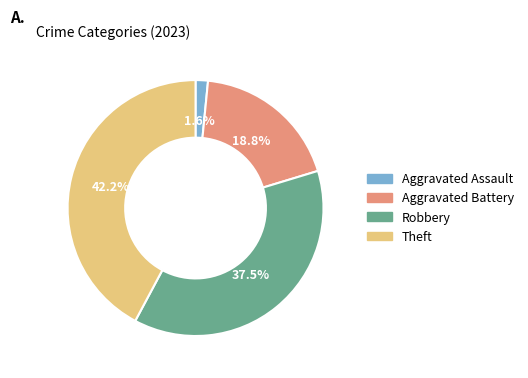

Rank the categories by value from highest to lowest.

Theft, Robbery, Aggravated Battery, Aggravated Assault